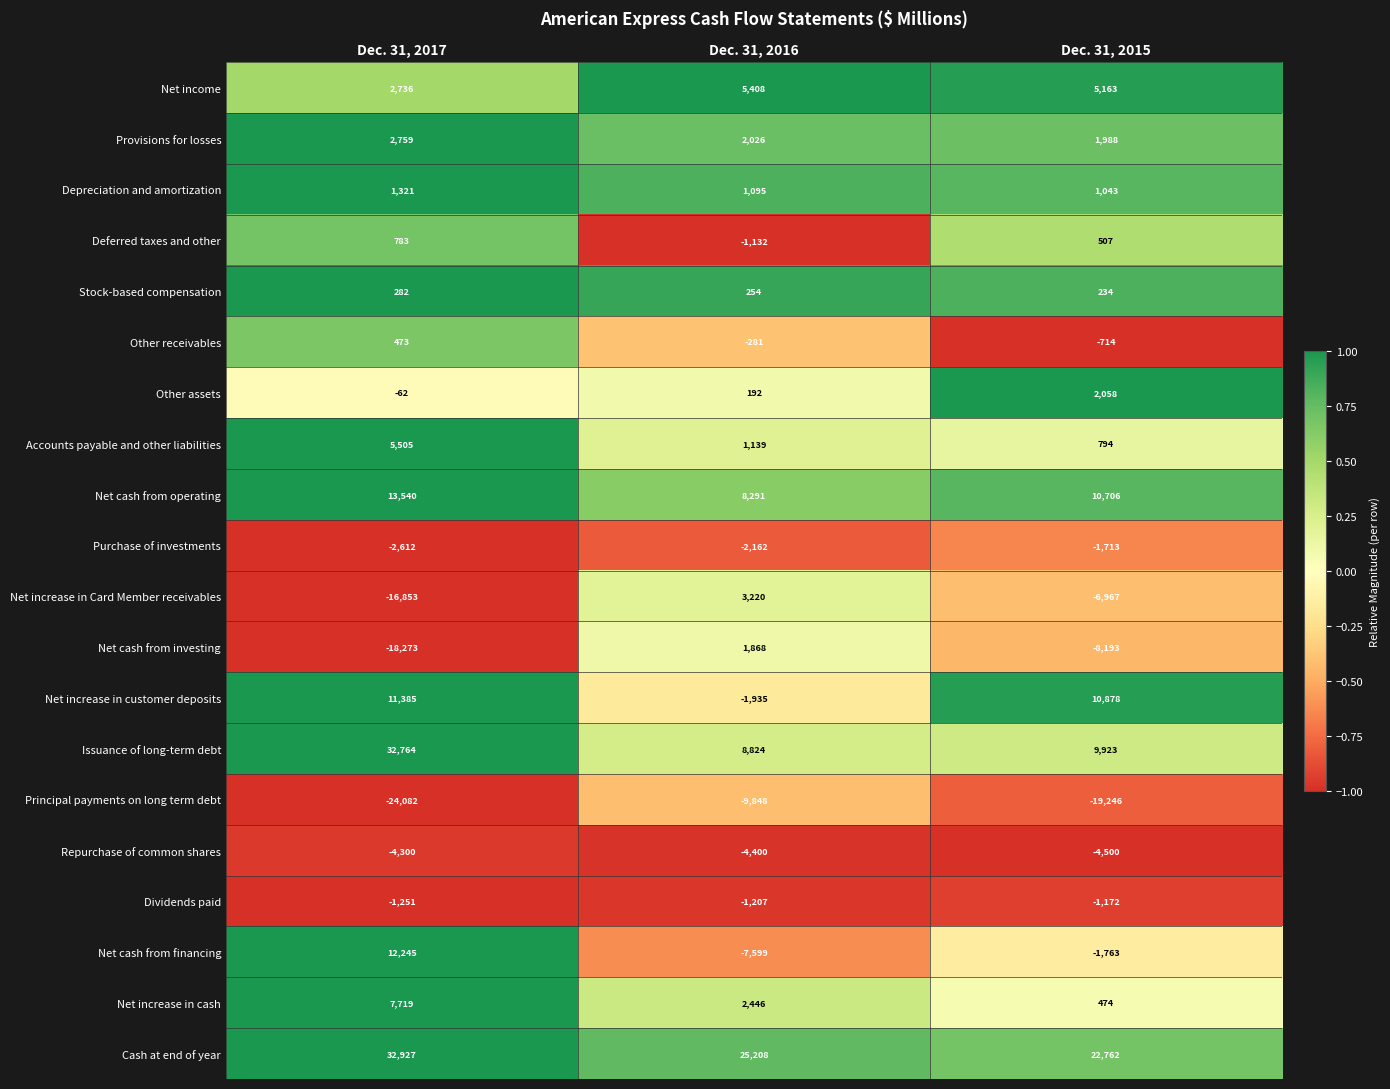

Rank the series at Dec. 31, 2017 from lowest to highest value.

Principal payments on long term debt, Net cash from investing, Net increase in Card Member receivables, Repurchase of common shares, Purchase of investments, Dividends paid, Other assets, Stock-based compensation, Other receivables, Deferred taxes and other, Depreciation and amortization, Net income, Provisions for losses, Accounts payable and other liabilities, Net increase in cash, Net increase in customer deposits, Net cash from financing, Net cash from operating, Issuance of long-term debt, Cash at end of year